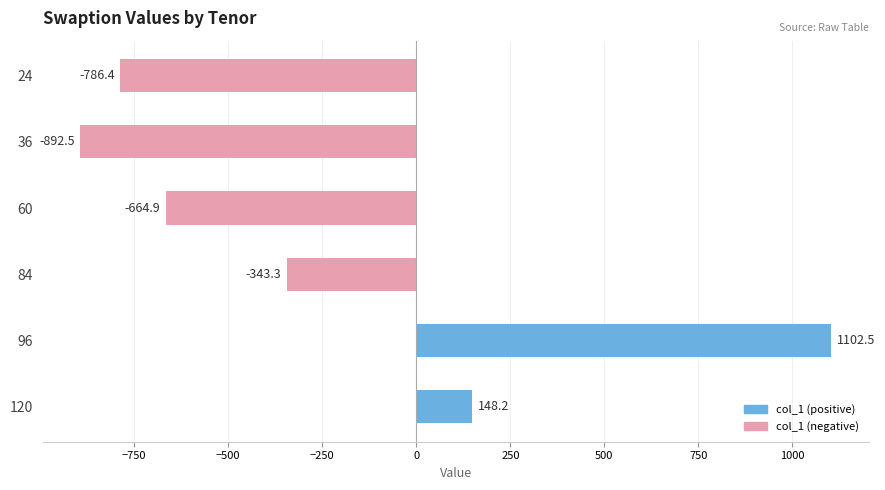

Rank the categories by value from highest to lowest.

96, 120, 84, 60, 24, 36